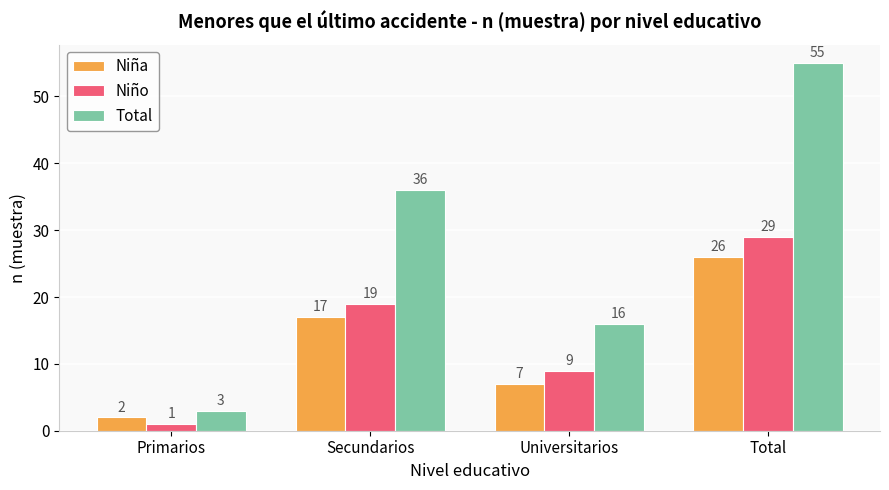

Reading left to right, extract all data points from this chart.

Niña: 2	17	7	26
Niño: 1	19	9	29
Total: 3	36	16	55